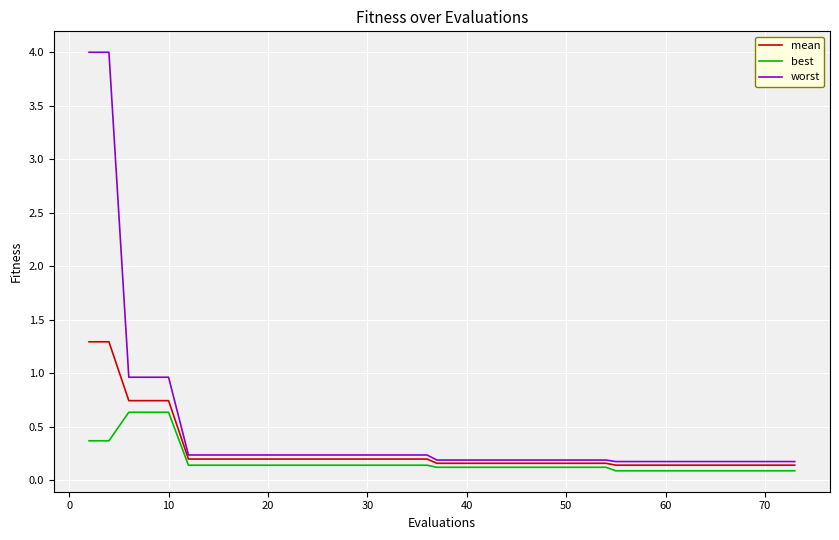

What is the greatest value displayed?

4.0